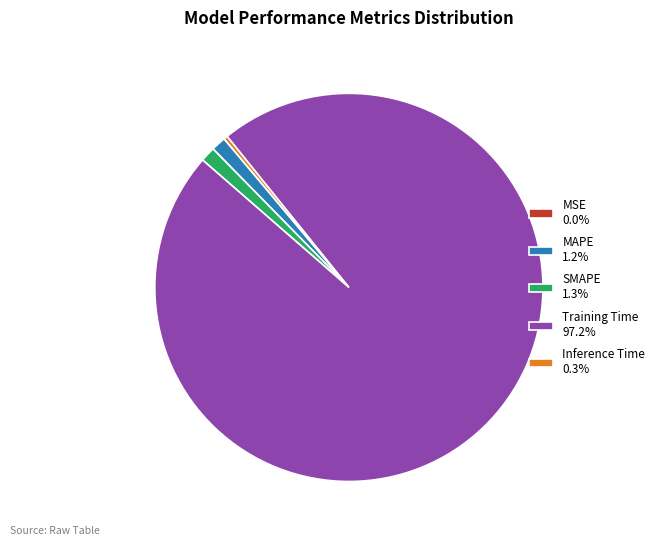

Is there a majority slice in this chart?

Yes